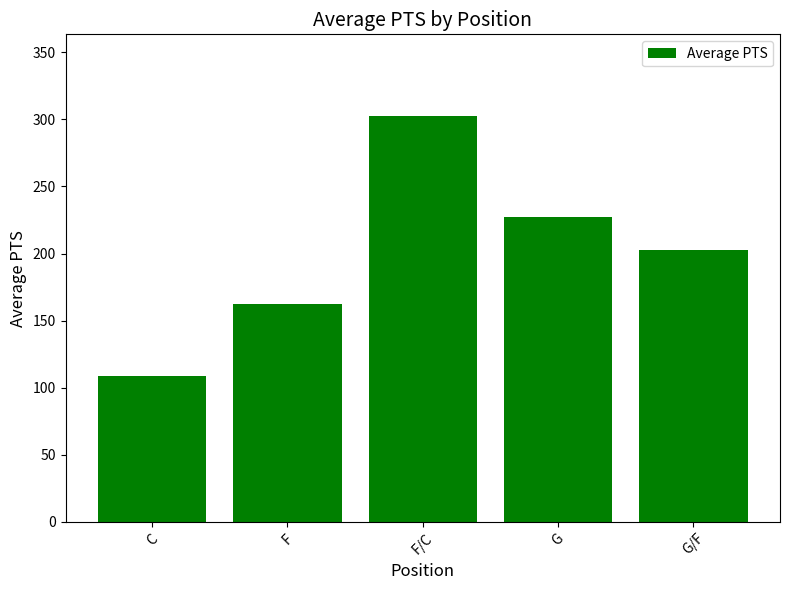

Reading left to right, transcribe all the data shown in this chart.

108.6	162.1	302.8	227.5	202.5